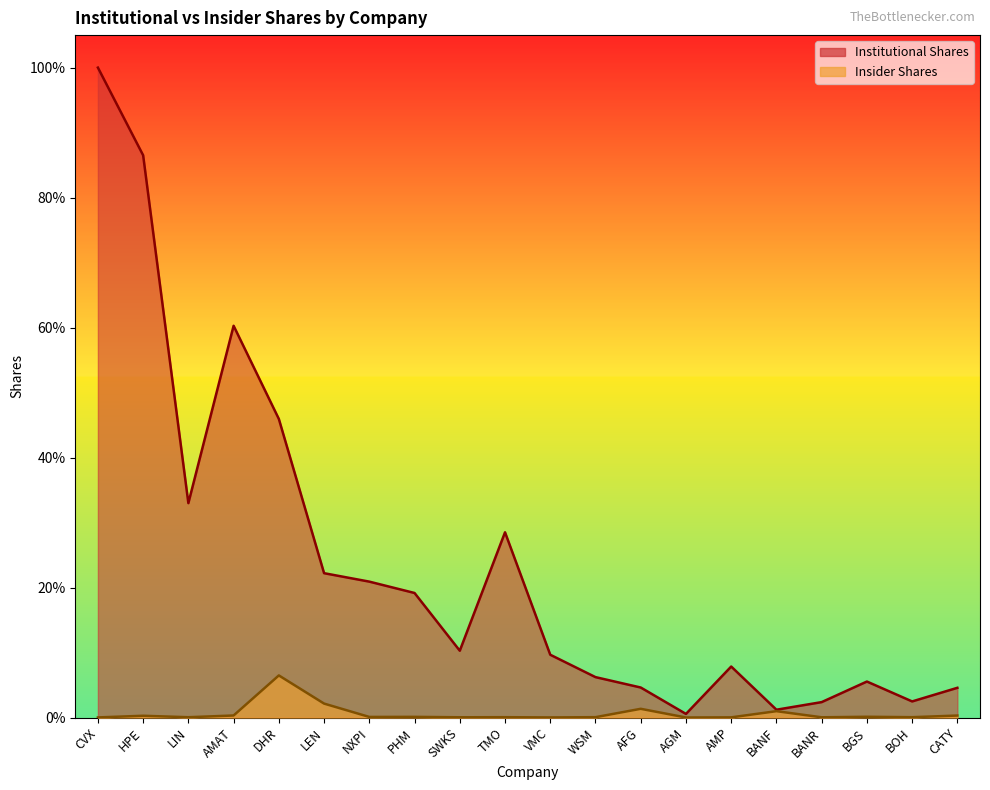

Reading right to left, what are all the values shown in this chart?

Institutional Shares: 0.0	0.0	0.1	0.0	0.0	0.1	0.0	0.0	0.1	0.1	0.3	0.1	0.2	0.2	0.2	0.5	0.6	0.3	0.9	1.0
Insider Shares: 0.0	0.0	0.0	0.0	0.0	0.0	0.0	0.0	0.0	0.0	0.0	0.0	0.0	0.0	0.0	0.1	0.0	0.0	0.0	0.0